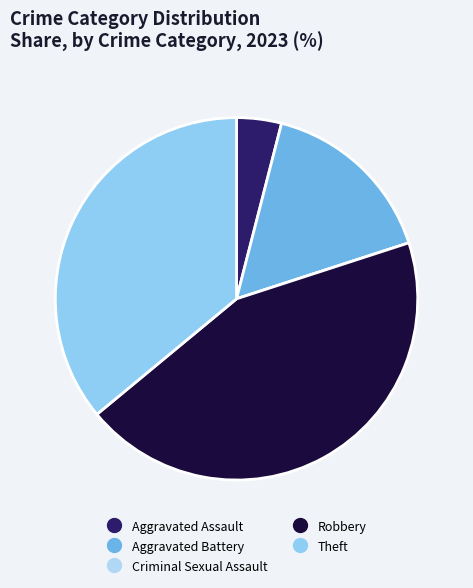

Between Aggravated Assault and Aggravated Battery, which is larger?

Aggravated Battery